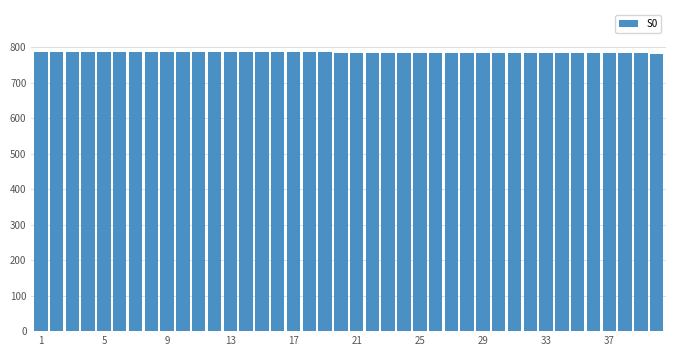

What is the value of the 5th bar from the left?

786